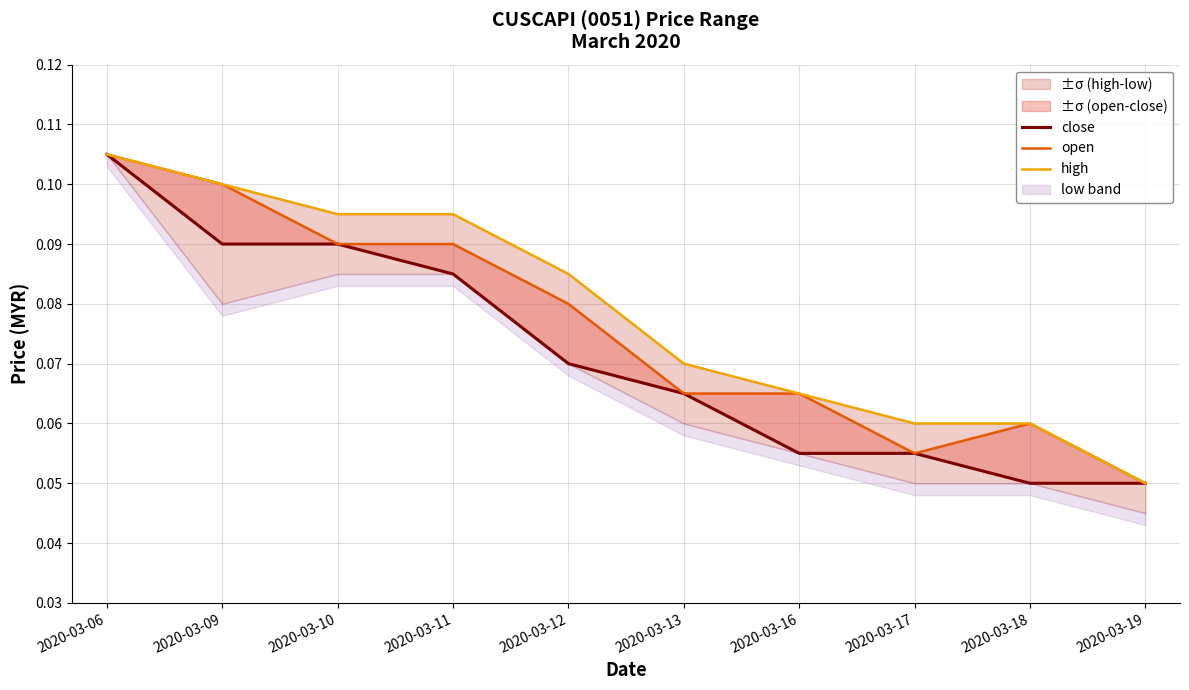

Which series changed the most between 2020-03-17 and 2020-03-19?

high